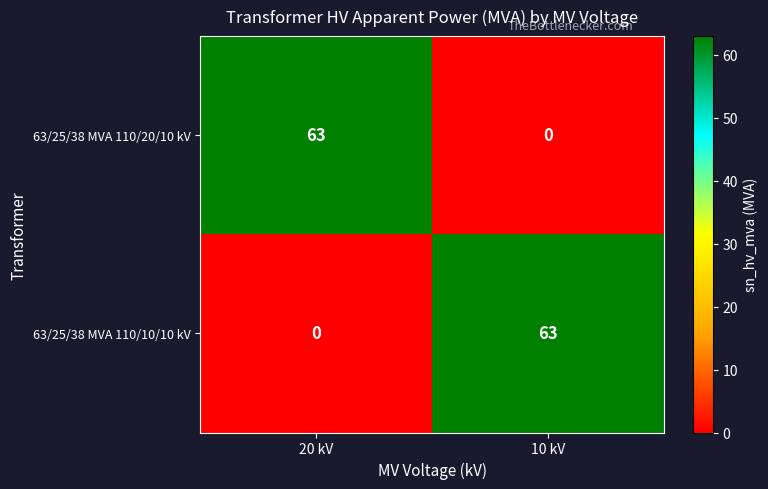

How many distinct data groups are displayed?

2